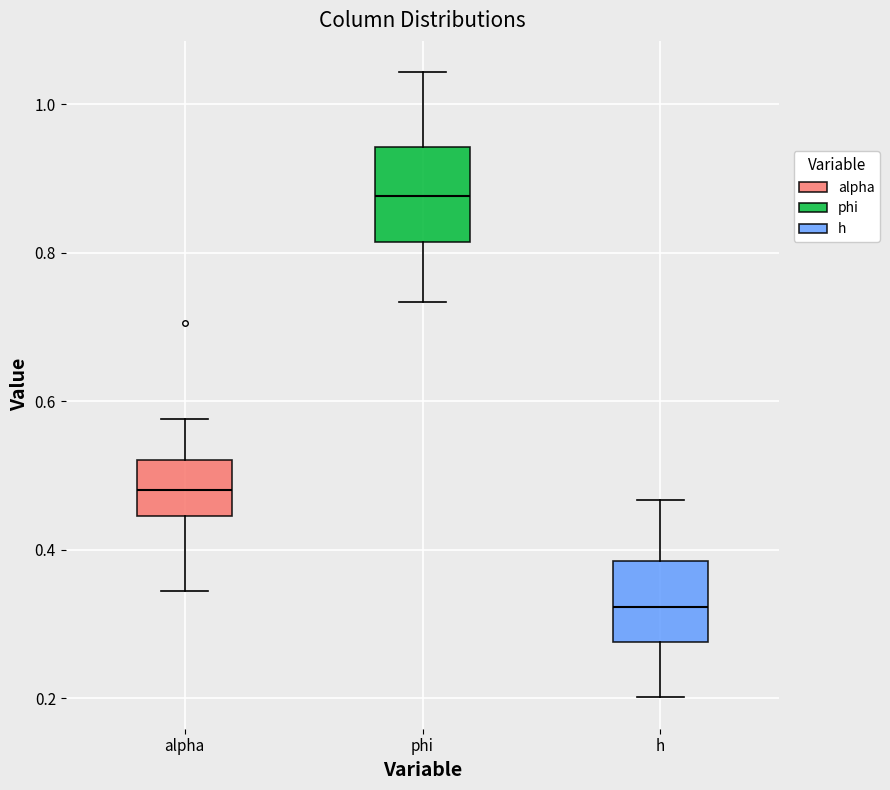

Where does the upper whisker of the box for alpha end on the y-axis? The values are not printed on the chart, so give them approximately, as read against the axis.

0.58